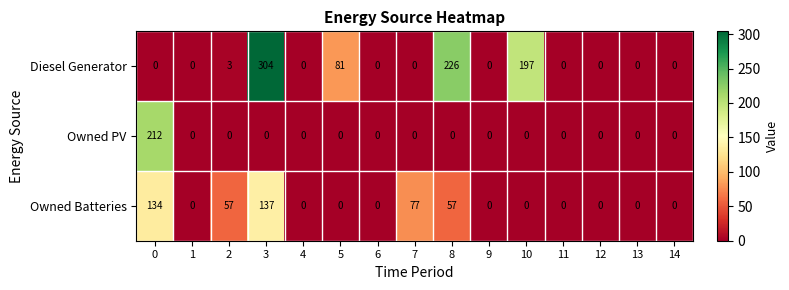

Read the Owned PV value at 0, to the nearest 50.

200